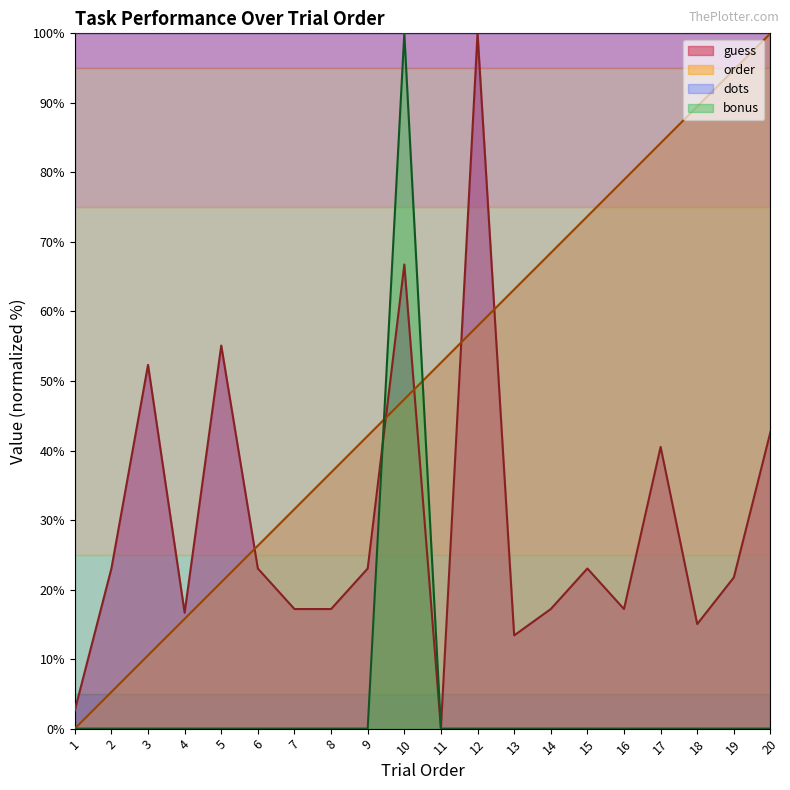

Which label corresponds to the largest value in the chart?

12